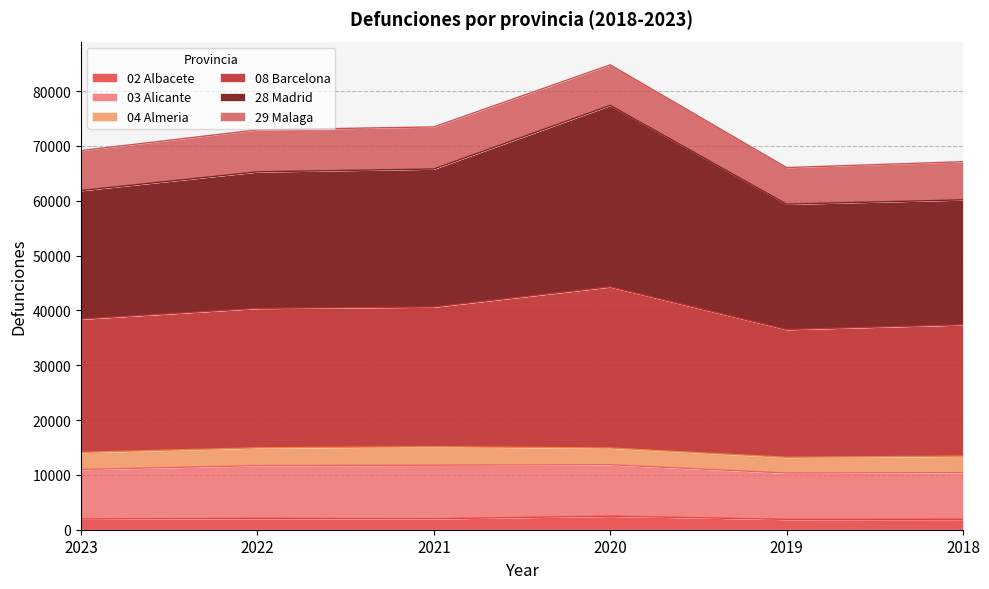

The value of 08 Barcelona at 2023 is 21981. True or false?

False